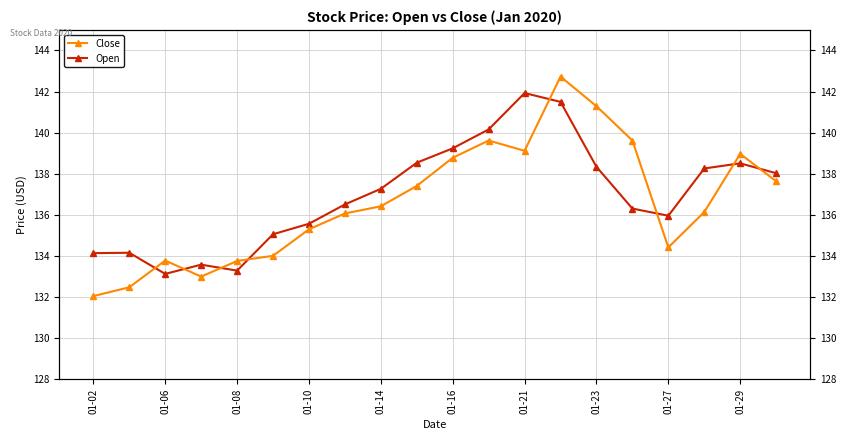

Reading left to right, what are all the values shown in this chart?

Close: 134.1	134.2	133.1	133.6	133.3	135.1	135.6	136.5	137.3	138.5	139.2	140.2	141.9	141.5	138.3	136.3	136.0	138.3	138.5	138.0
Open: 132.1	132.5	133.8	133.0	133.8	134.0	135.3	136.1	136.4	137.4	138.8	139.6	139.1	142.7	141.3	139.6	134.4	136.1	139.0	137.6